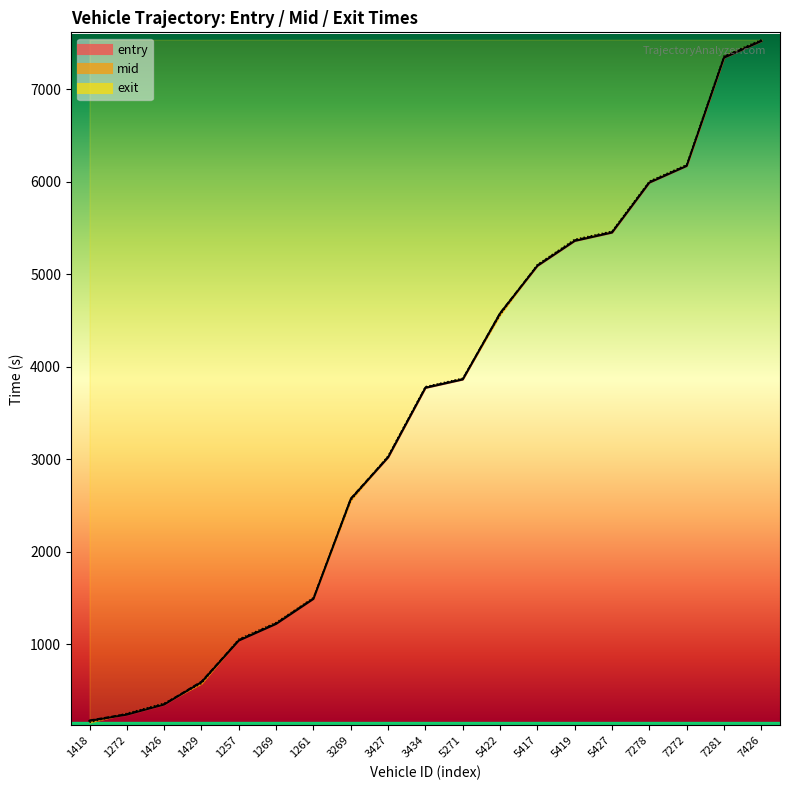

Read the mid value at 1261.

1497.4